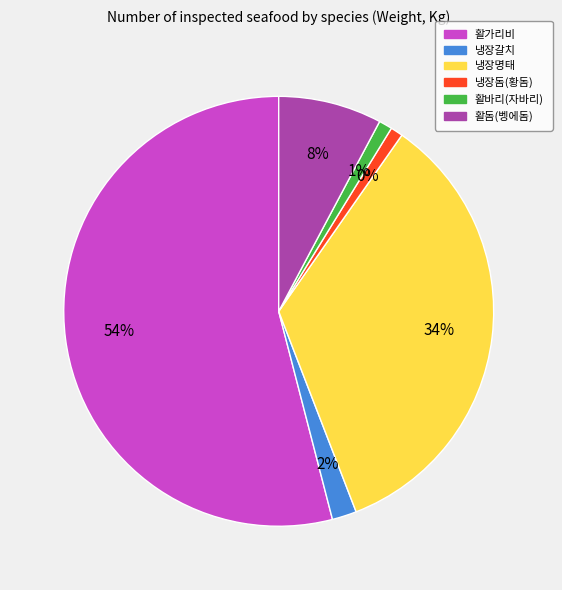

Does 냉장돔(황돔) represent more than half of the total?

No